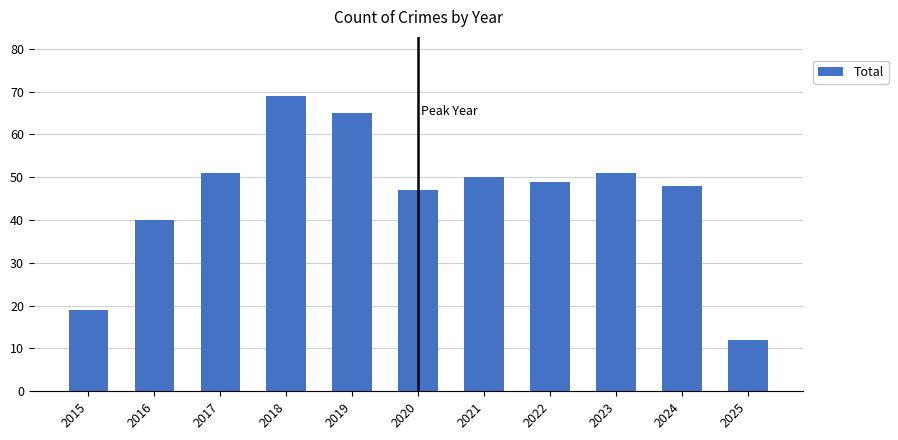

What is the value of the 8th bar from the left?

49